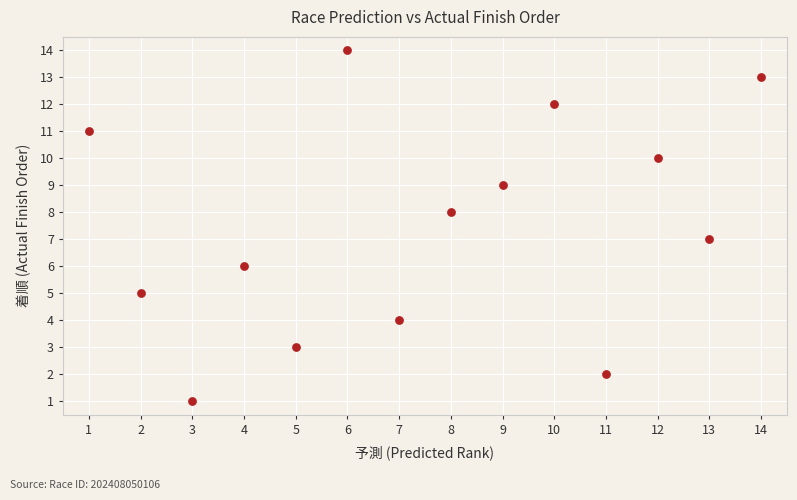

What is the range of X values (max minus min)?

13